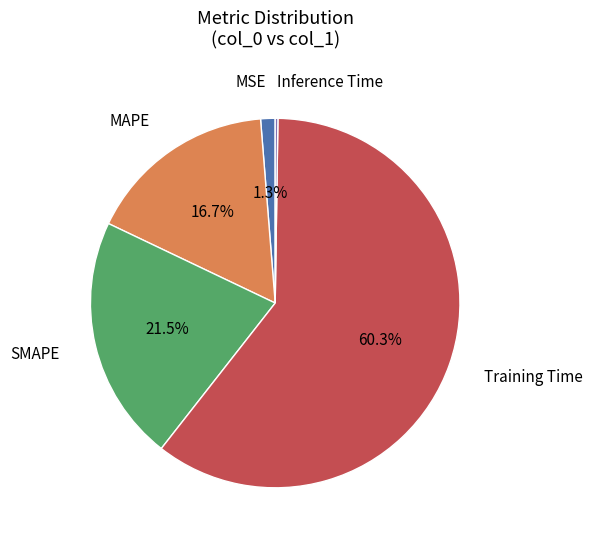

To the nearest percent, what is the average slice percentage?

20%